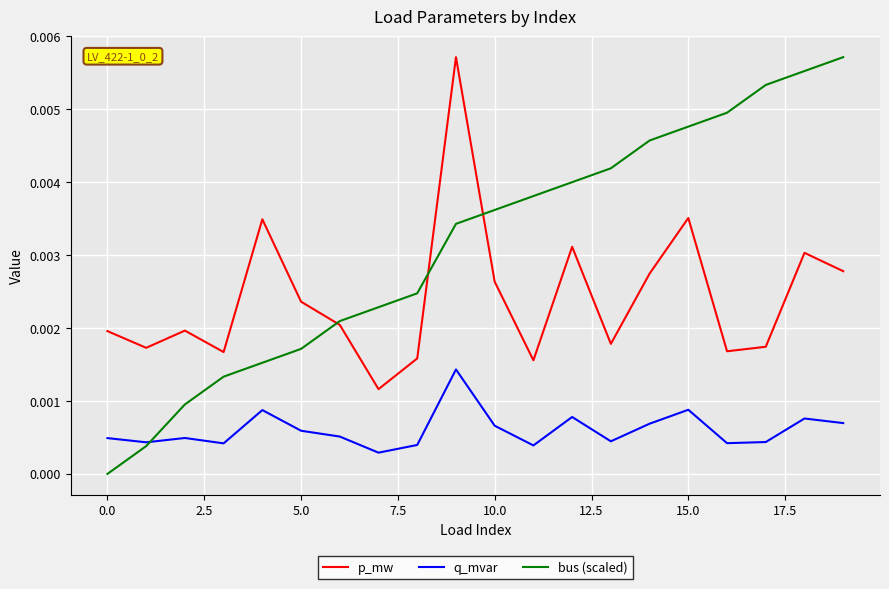

Does the chart display data point markers on the line(s)?

No